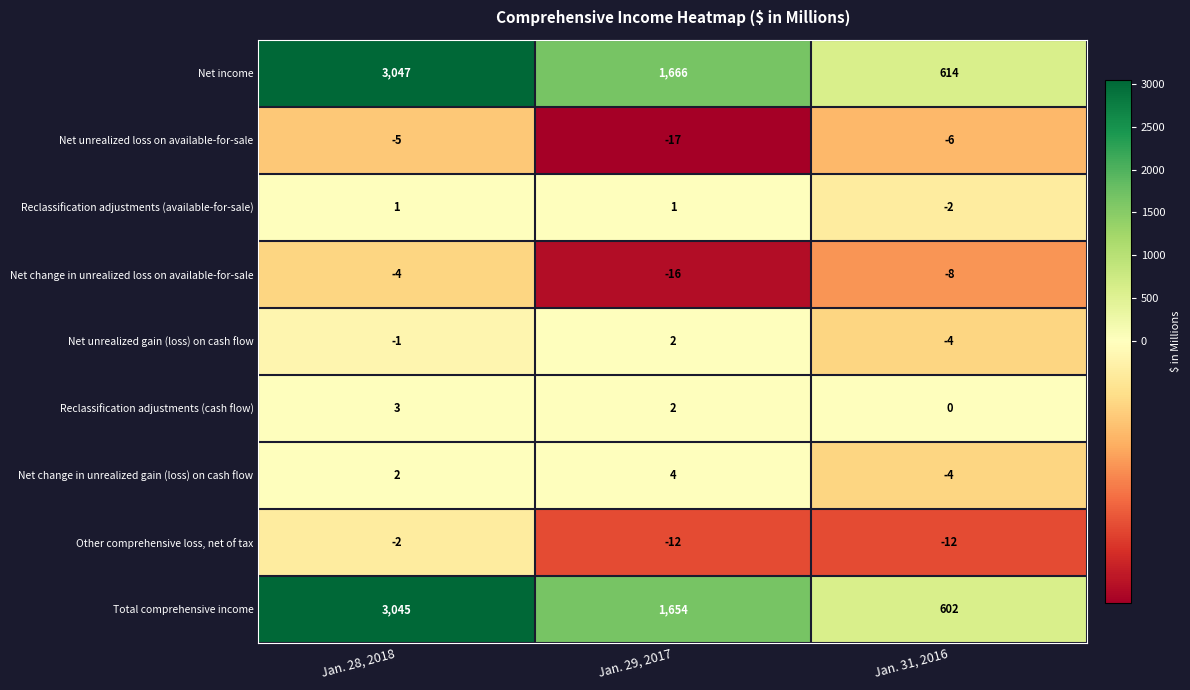

Is it true that Net change in unrealized gain (loss) on cash flow equals -4 at Jan. 31, 2016?

True